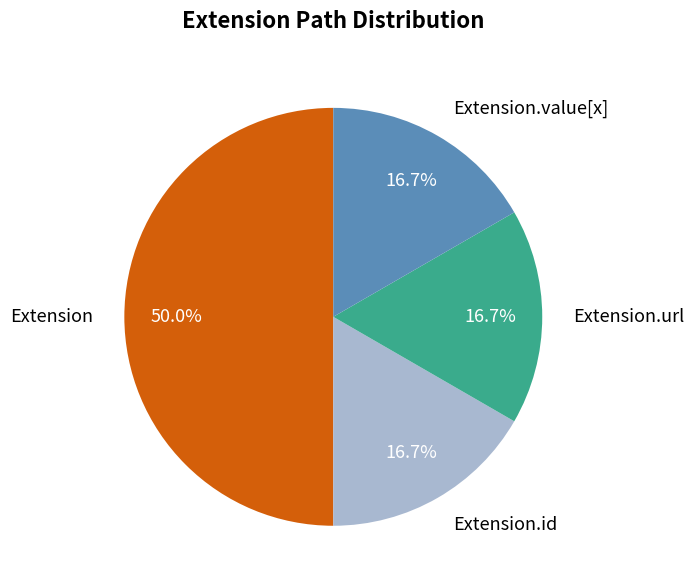

How many slices are in this pie chart?

4